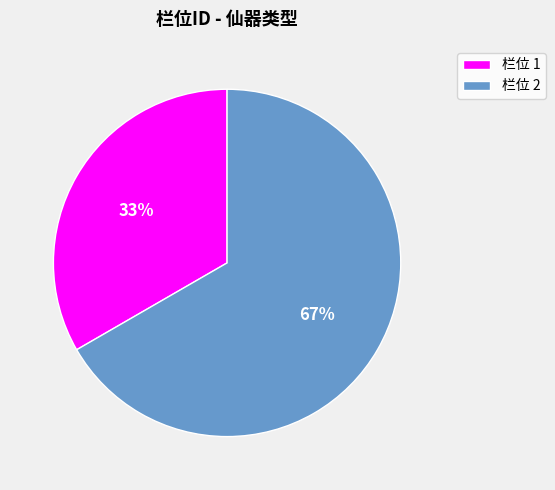

What percentage is the 栏位 2 slice, to the nearest percent?

67%